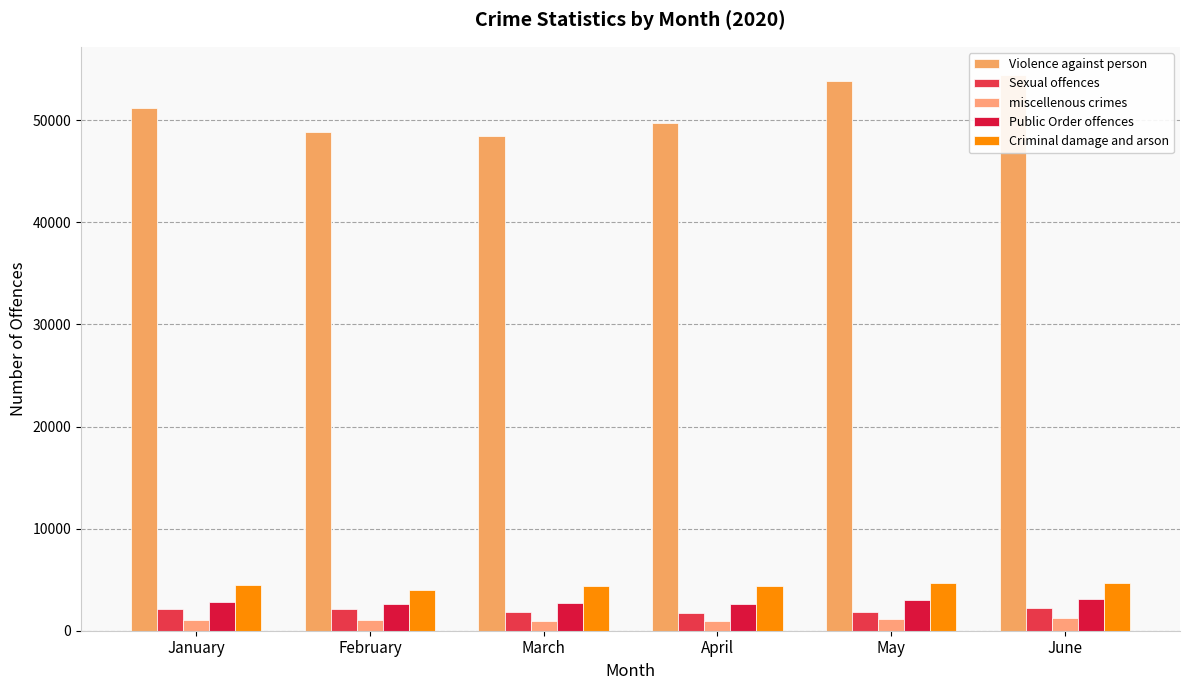

Reading right to left, what are all the values shown in this chart?

Violence against person: 54475	53861	49701	48455	48884	51165
Sexual offences: 2227	1862	1714	1836	2095	2146
miscellenous crimes: 1222	1161	940	1000	1032	1044
Public Order offences: 3103	3045	2602	2736	2642	2838
Criminal damage and arson: 4680	4670	4410	4349	4019	4526